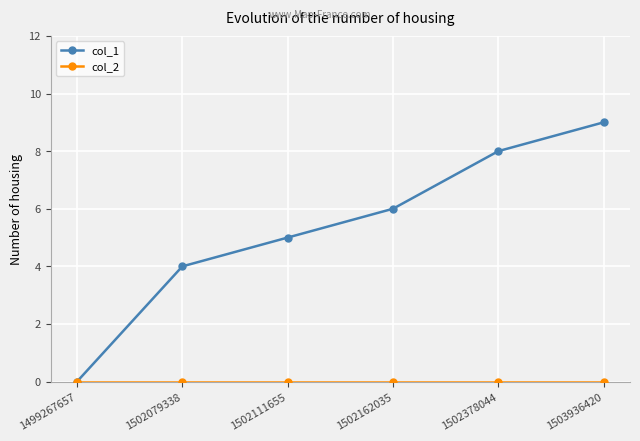

Which series has the largest total across all categories?

col_1